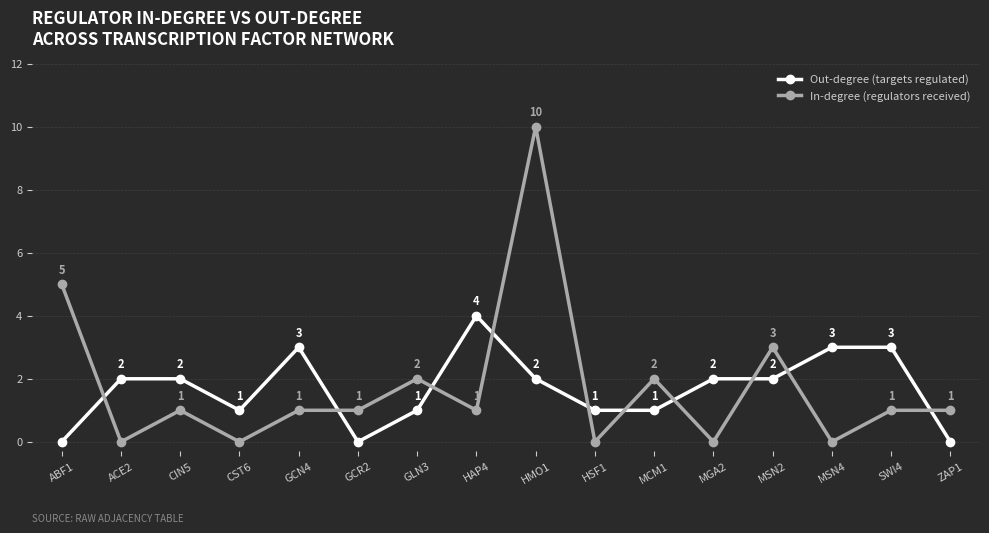

Where is the first local minimum for In-degree (regulators received)?

ACE2